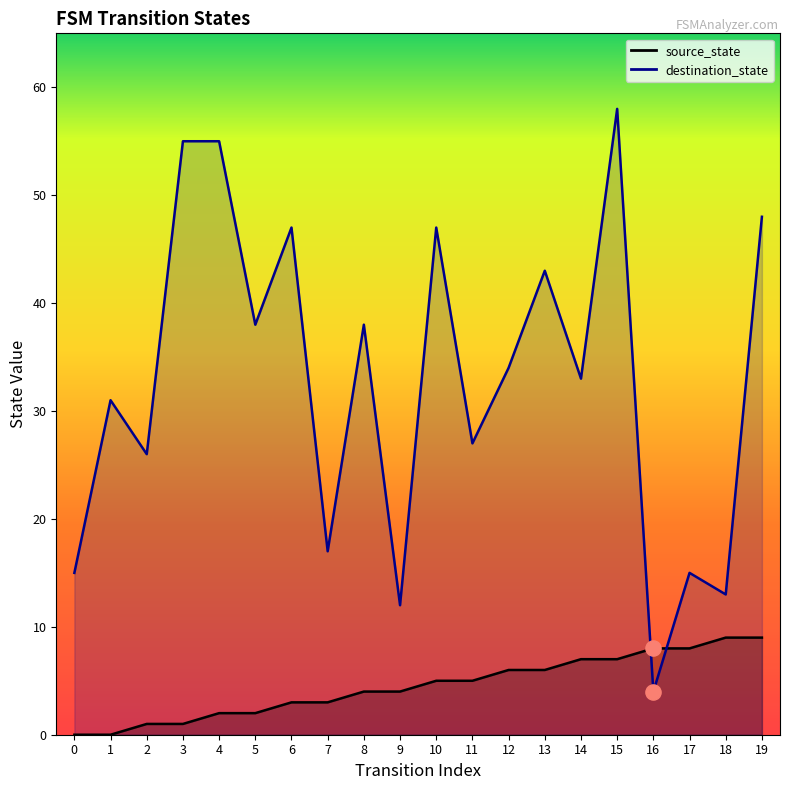

Which series has the widest spread of Y values?

destination_state